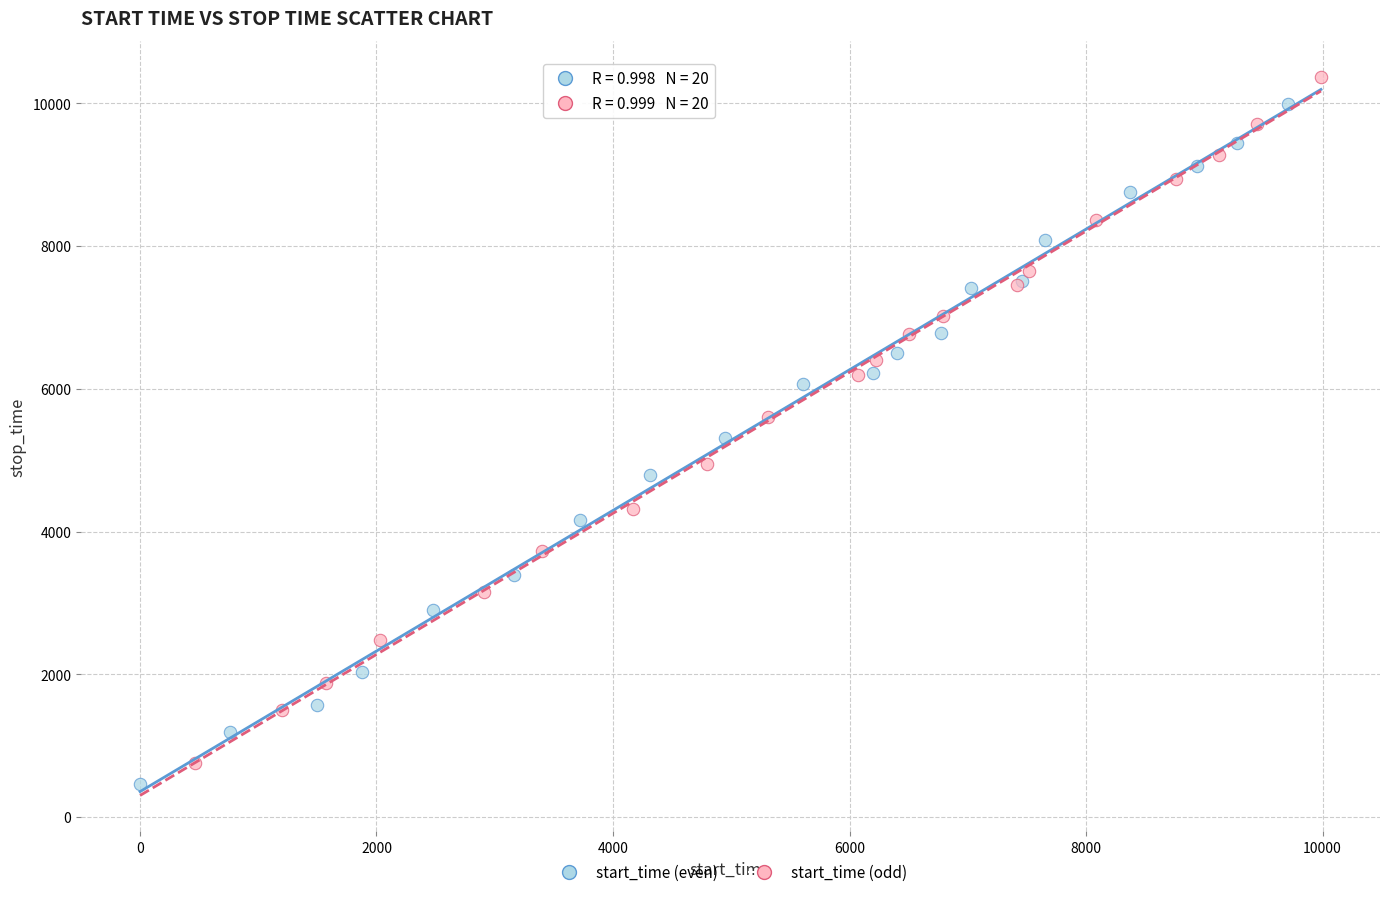

Which series has the largest Y range (max minus min)?

start_time (odd)